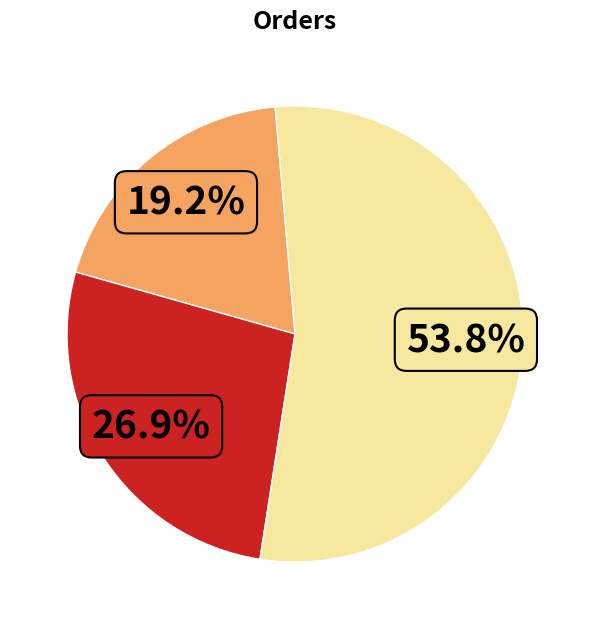

Does any single category account for the majority?

Yes